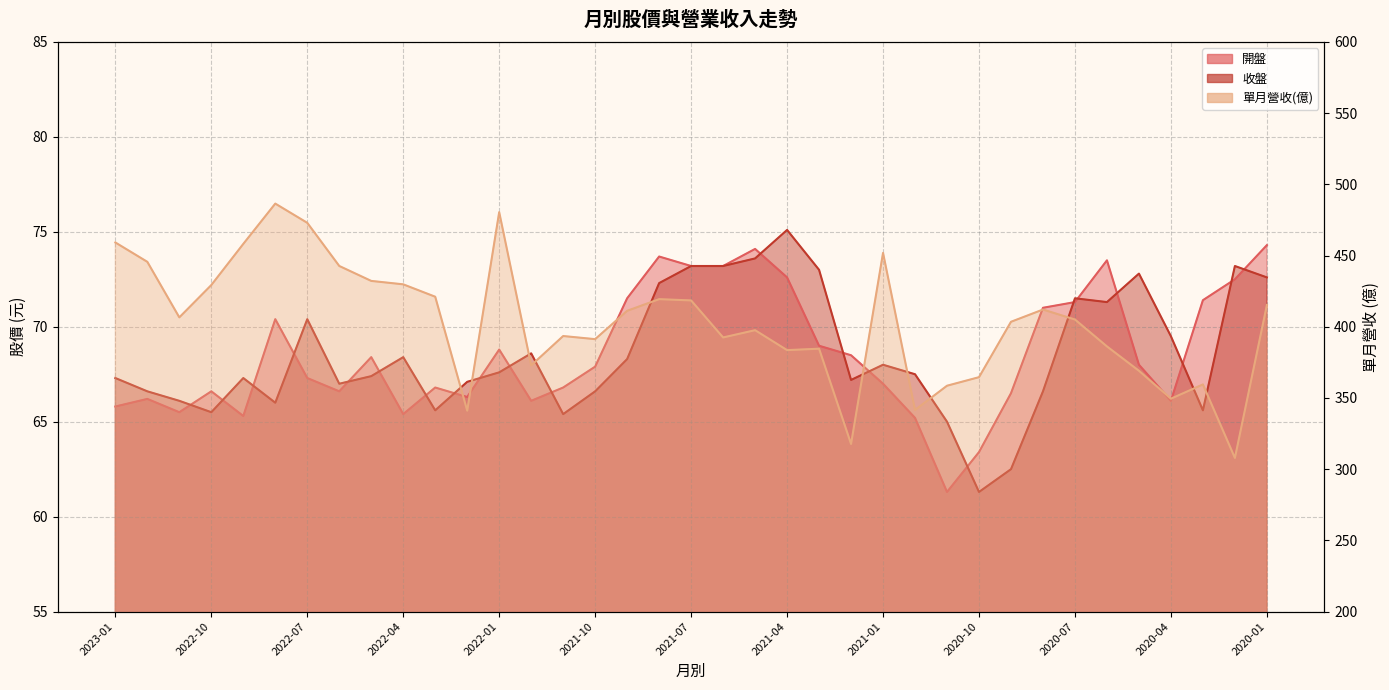

Rank the categories by 開盤 value from highest to lowest.

2020-01, 2021-05, 2021-08, 2020-06, 2021-07, 2021-06, 2021-04, 2020-02, 2021-09, 2020-03, 2020-07, 2020-08, 2022-08, 2021-03, 2022-01, 2021-02, 2022-05, 2020-05, 2021-10, 2022-07, 2021-01, 2022-03, 2021-11, 2022-10, 2022-06, 2020-09, 2022-02, 2022-12, 2021-12, 2020-04, 2023-01, 2022-11, 2022-04, 2022-09, 2020-12, 2020-10, 2020-11